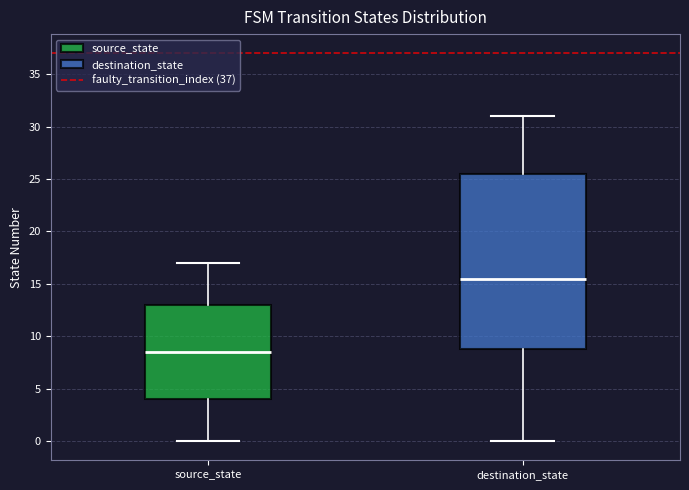

Which box's median line is the highest?

destination_state